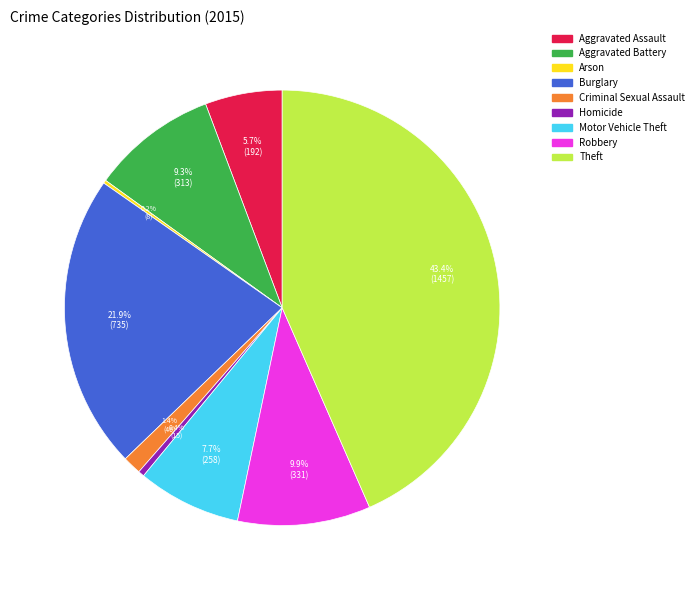

The Theft slice represents 30% of the pie. True or false?

False